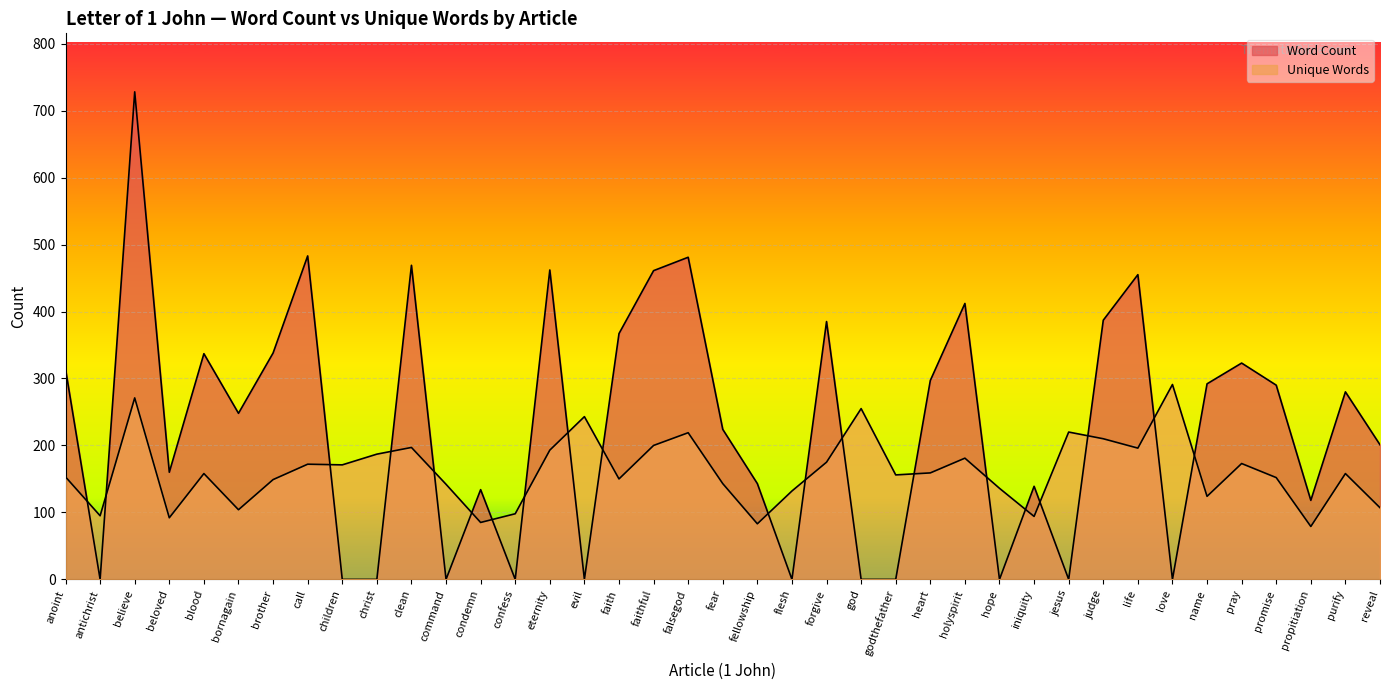

True or false: Word Count and Unique Words cross at least once.

True